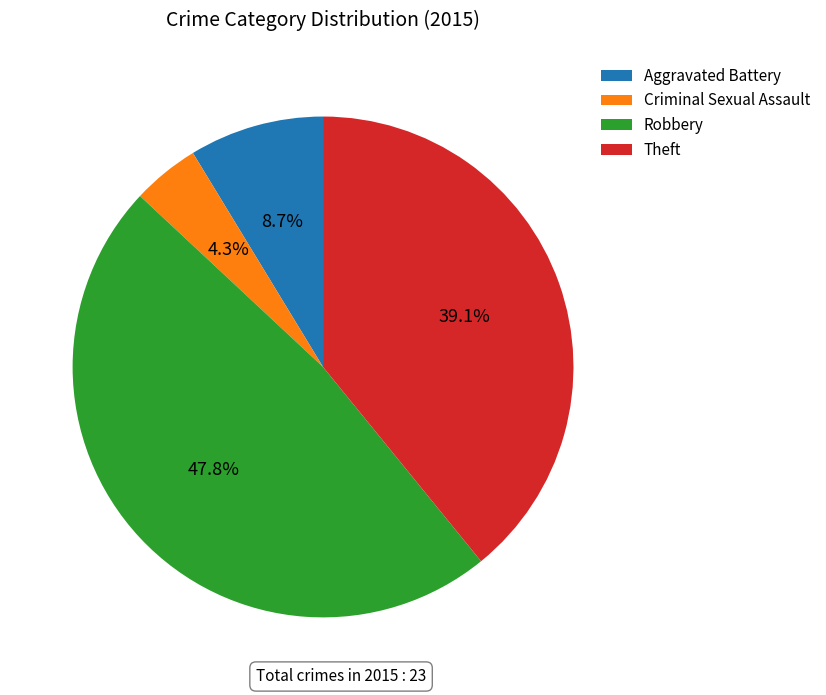

Between Robbery and Criminal Sexual Assault, which is larger?

Robbery